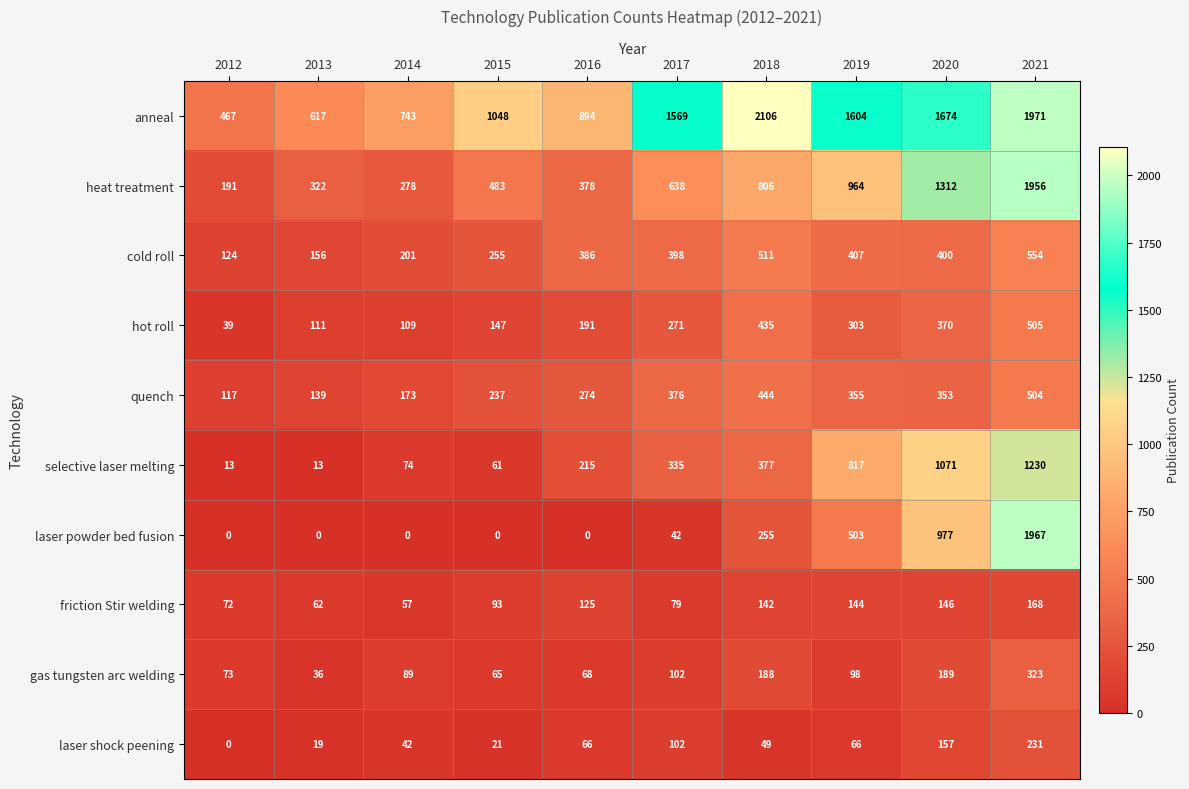

Where is selective laser melting nearest to the value 621?

2019